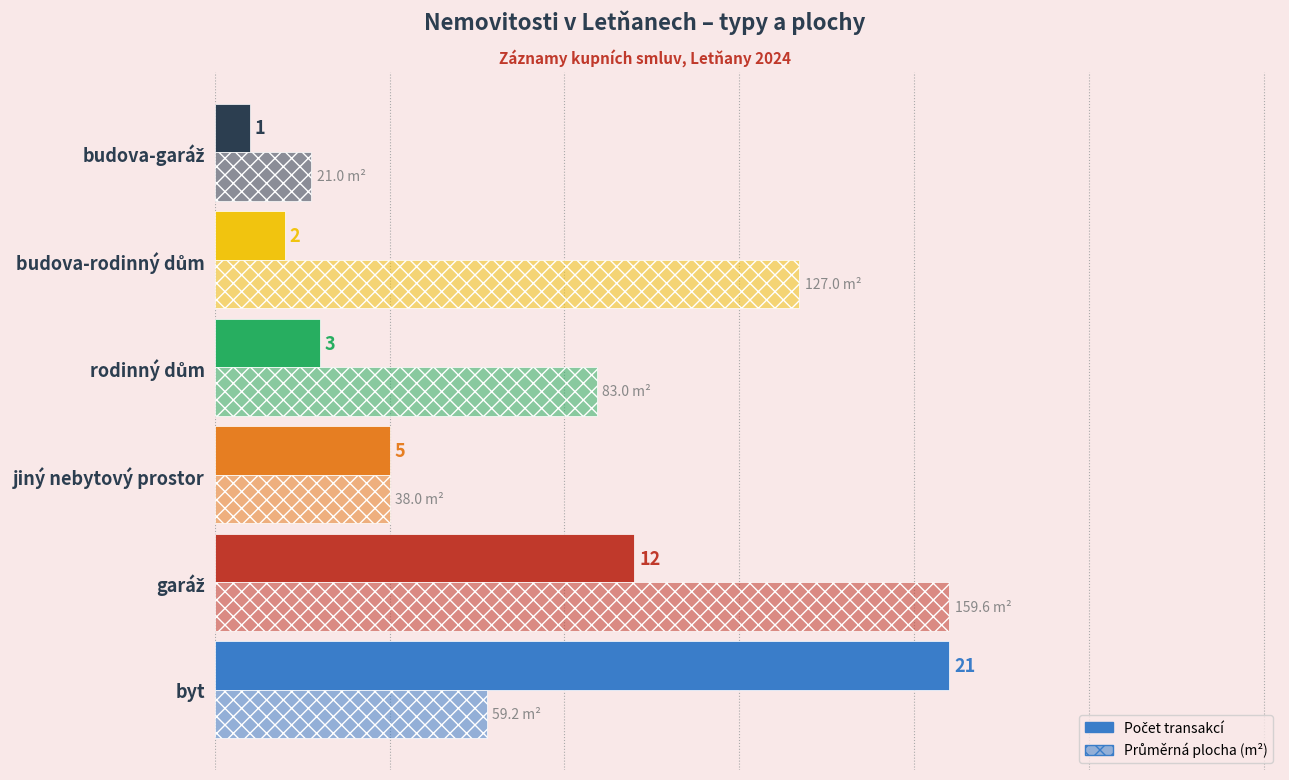

How many bars are there in total?

12